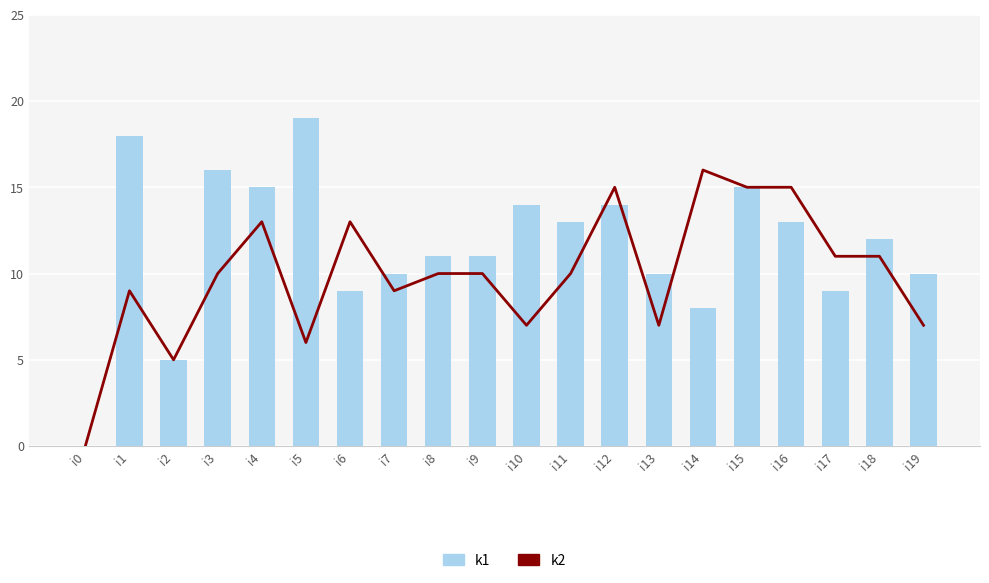

Reading right to left, what are all the values shown in this chart?

k2: 7	11	11	15	15	16	7	15	10	7	10	10	9	13	6	13	10	5	9	0
k1: 10	12	9	13	15	8	10	14	13	14	11	11	10	9	19	15	16	5	18	0